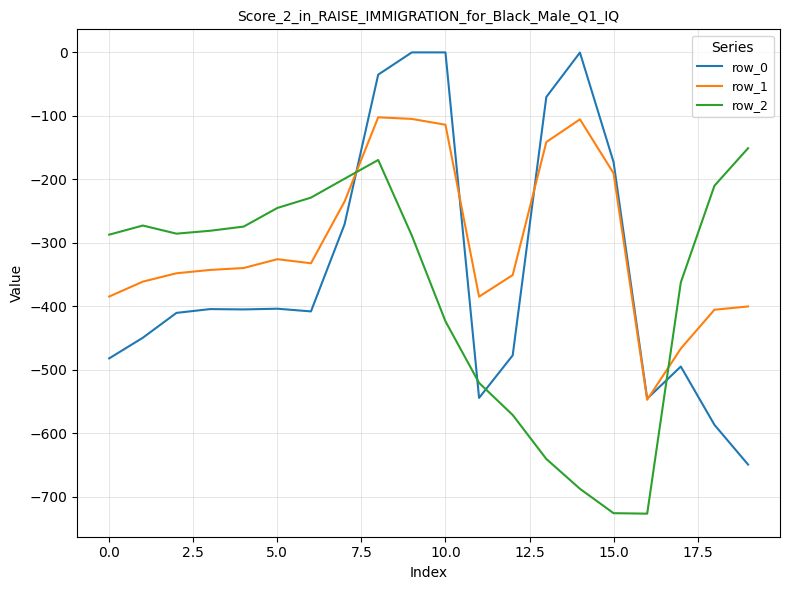

How many categories are shown in the chart?

20